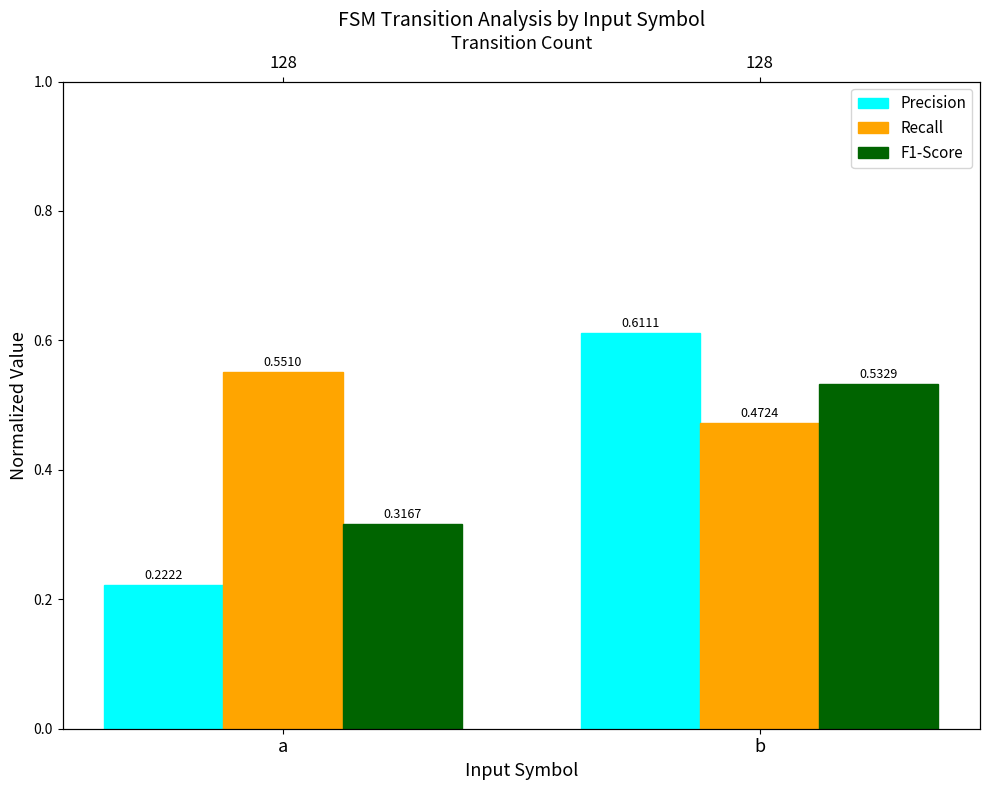

Reading left to right, transcribe all the data shown in this chart.

Precision: 0.2	0.6
Recall: 0.6	0.5
F1-Score: 0.3	0.5